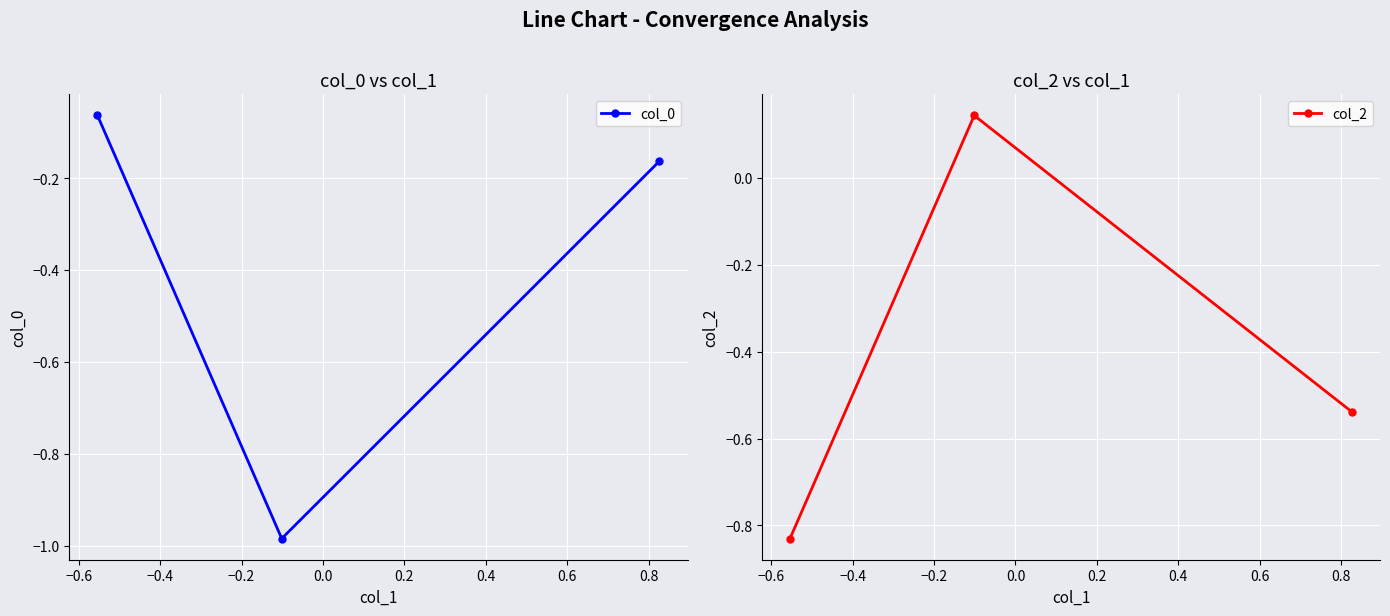

Is it true that col_2 equals -0.8 at −0.4?

False